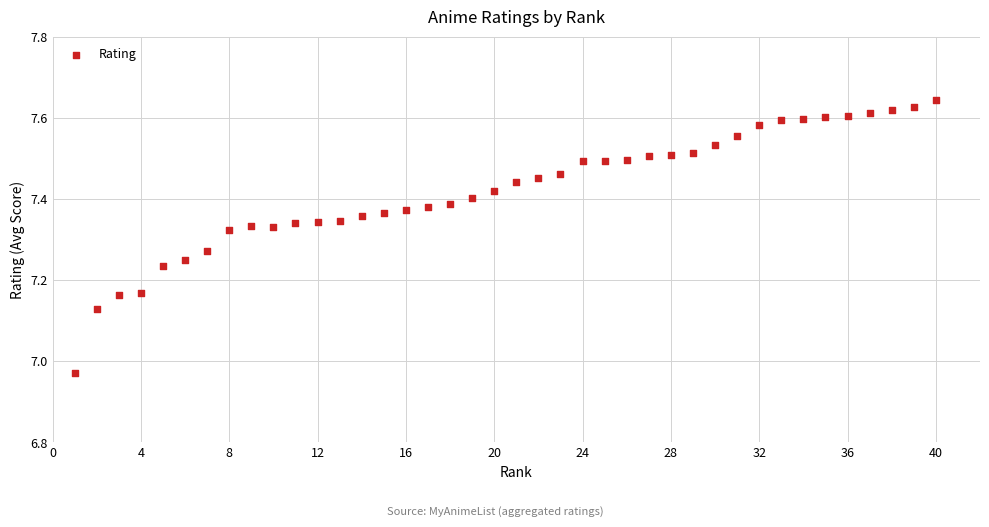

What is the range of X values (max minus min)?

39.0